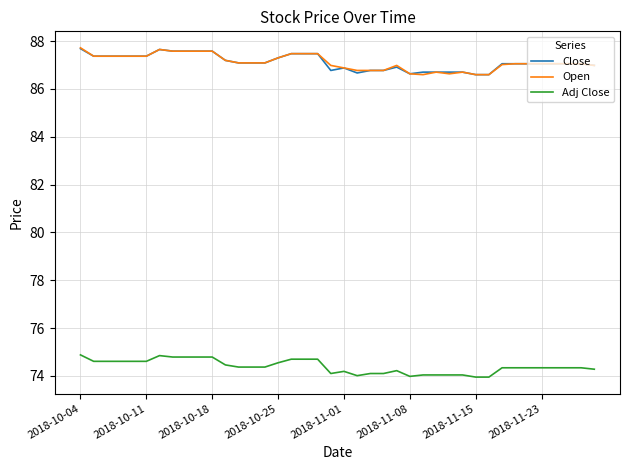

What is the highest value of the Adj Close series?

74.9